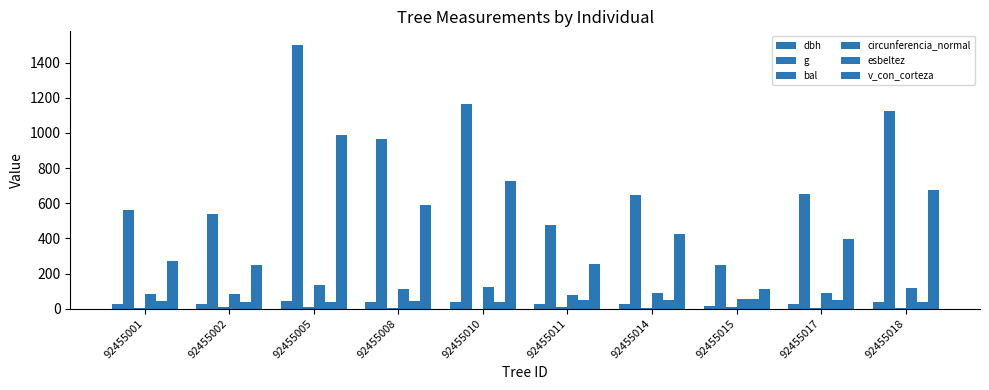

Does the chart contain stacked bars?

No